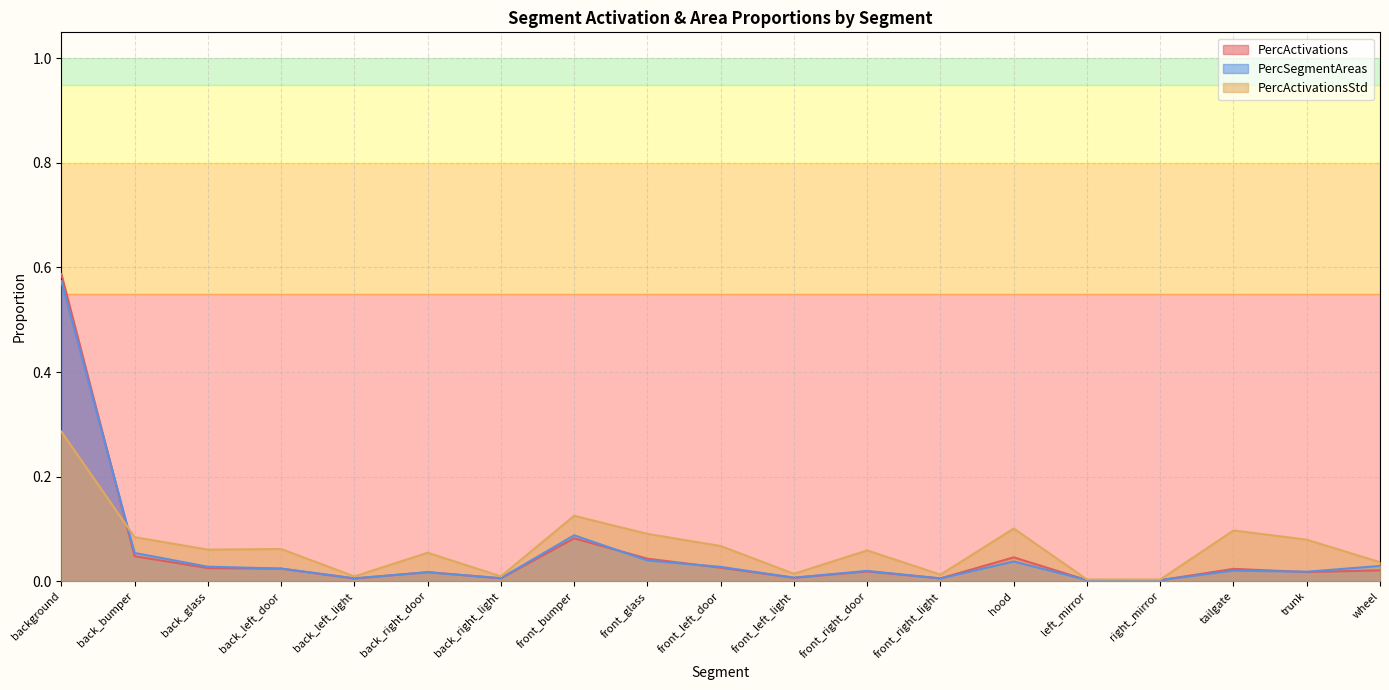

Where do PercActivationsStd and PercSegmentAreas first cross each other?

background and back_bumper